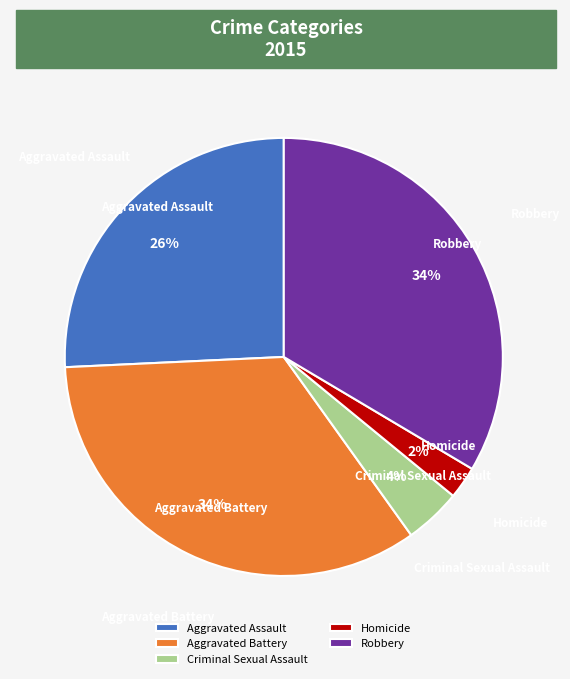

How many segments does this pie chart have?

5